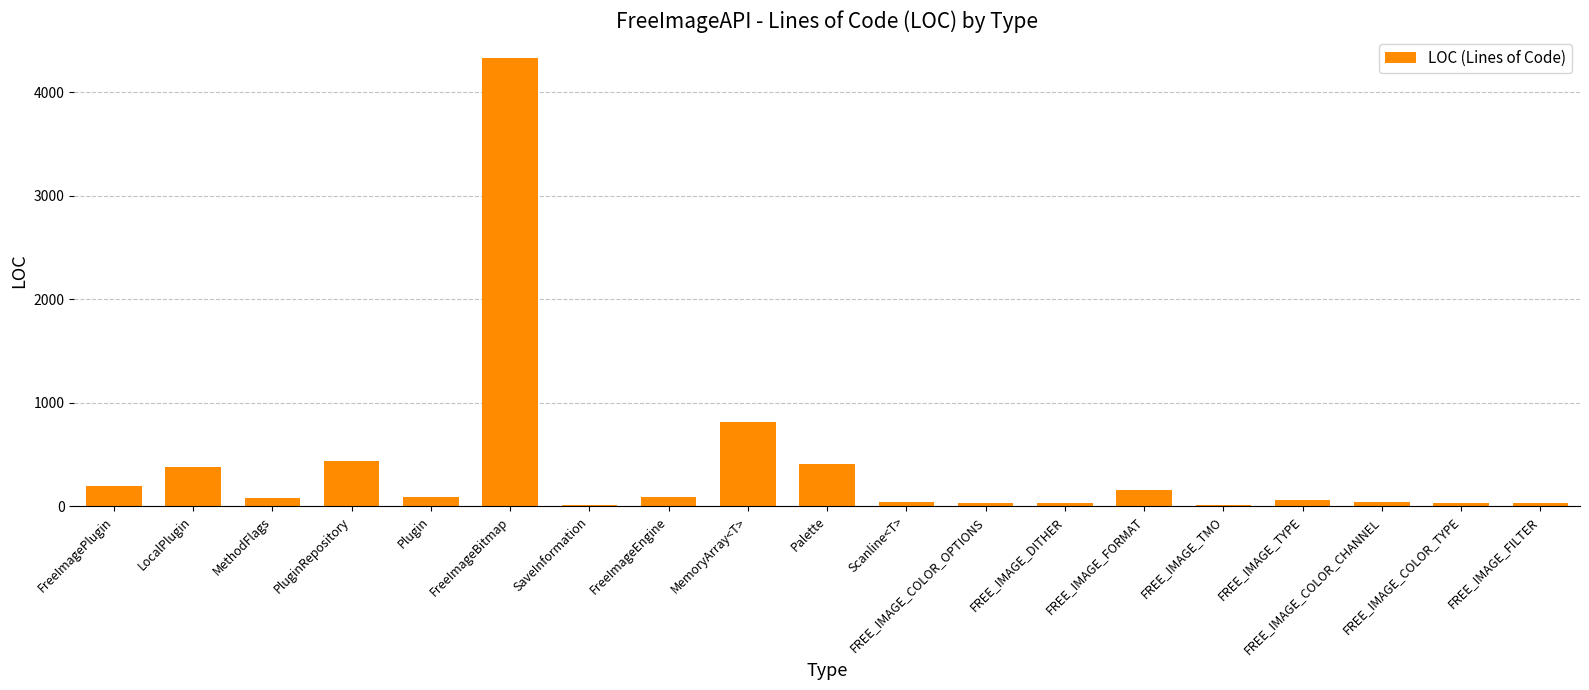

What is the maximum value shown in the chart?

4325